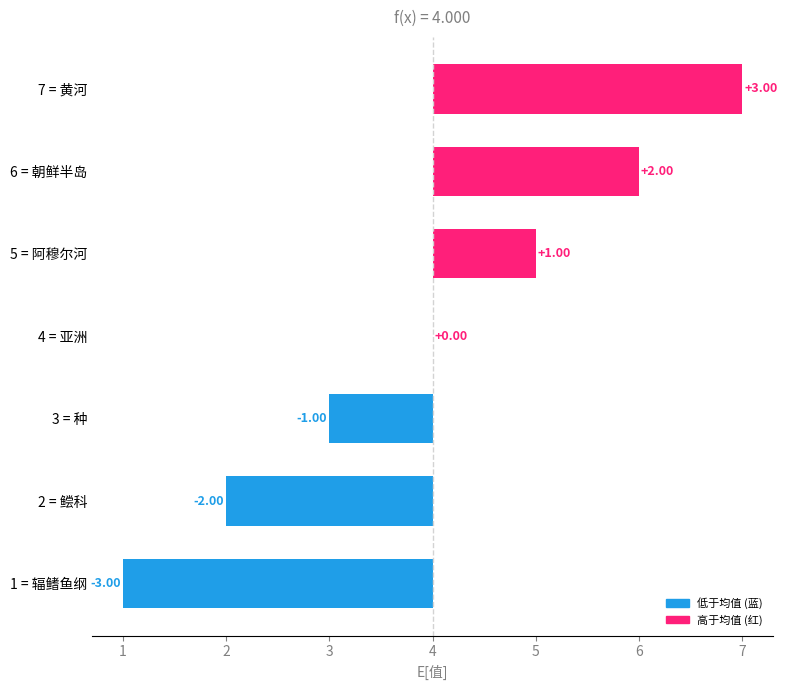

The chart shows a value of -2 at 4 = 亚洲. True or false?

False